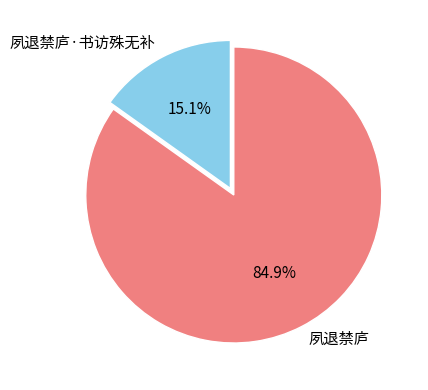

What is the majority slice?

夙退禁庐